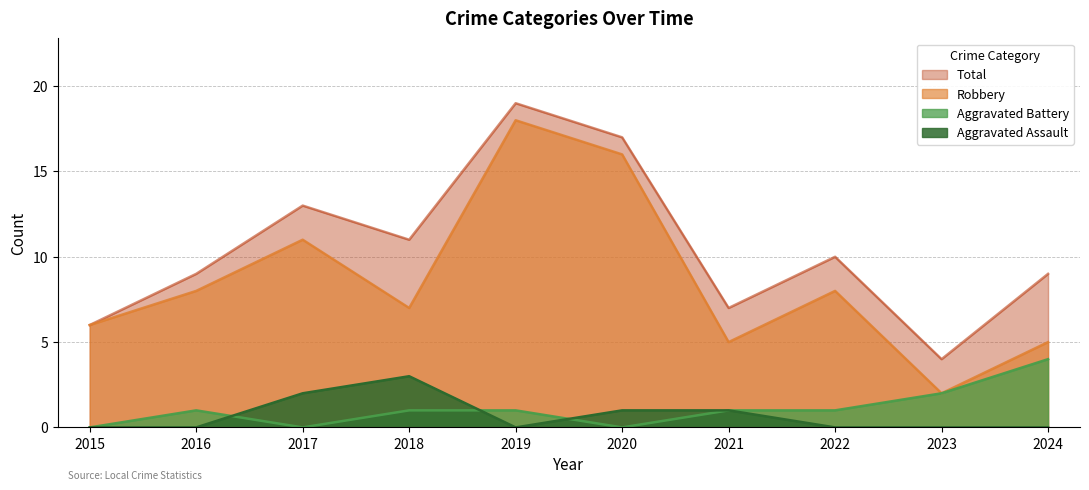

How many interior local peaks does the Robbery series have?

3